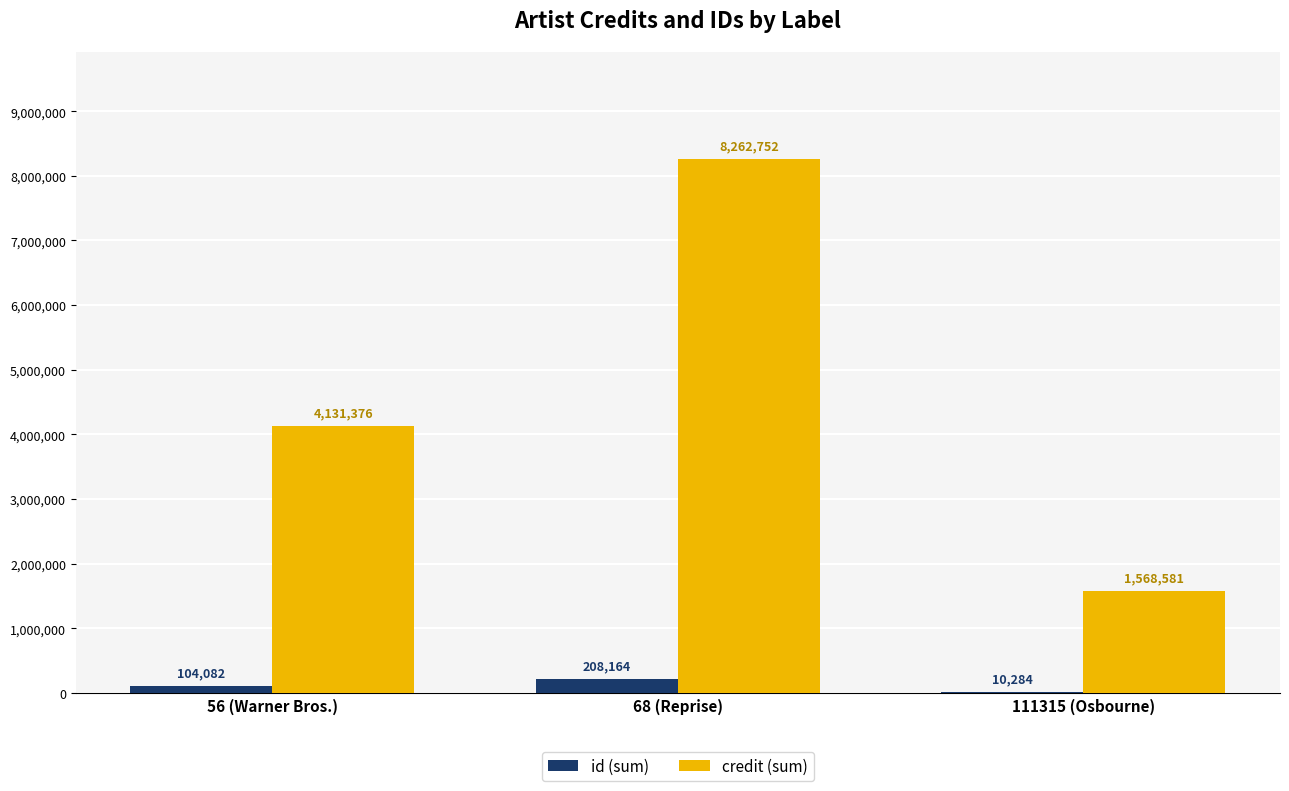

What is the maximum value for credit (sum)?

8262752